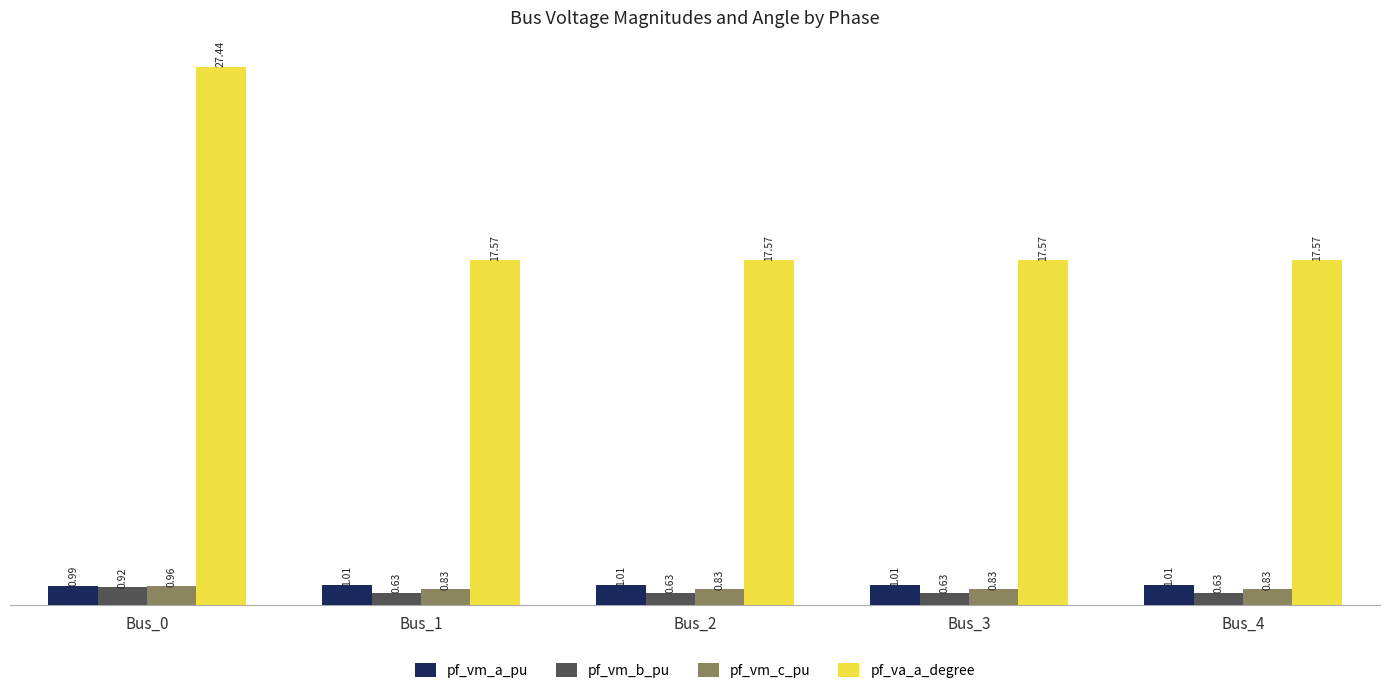

List the series in order of their peak value, highest first.

pf_va_a_degree, pf_vm_a_pu, pf_vm_c_pu, pf_vm_b_pu